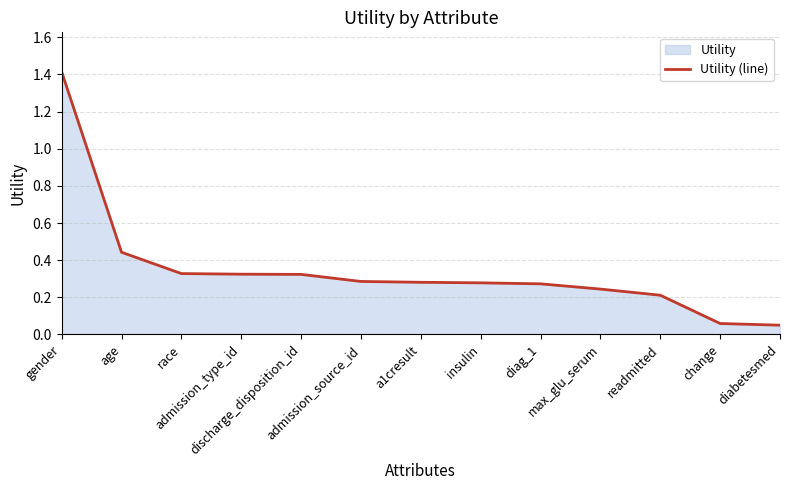

Where is the data nearest to the value 0?

diabetesmed